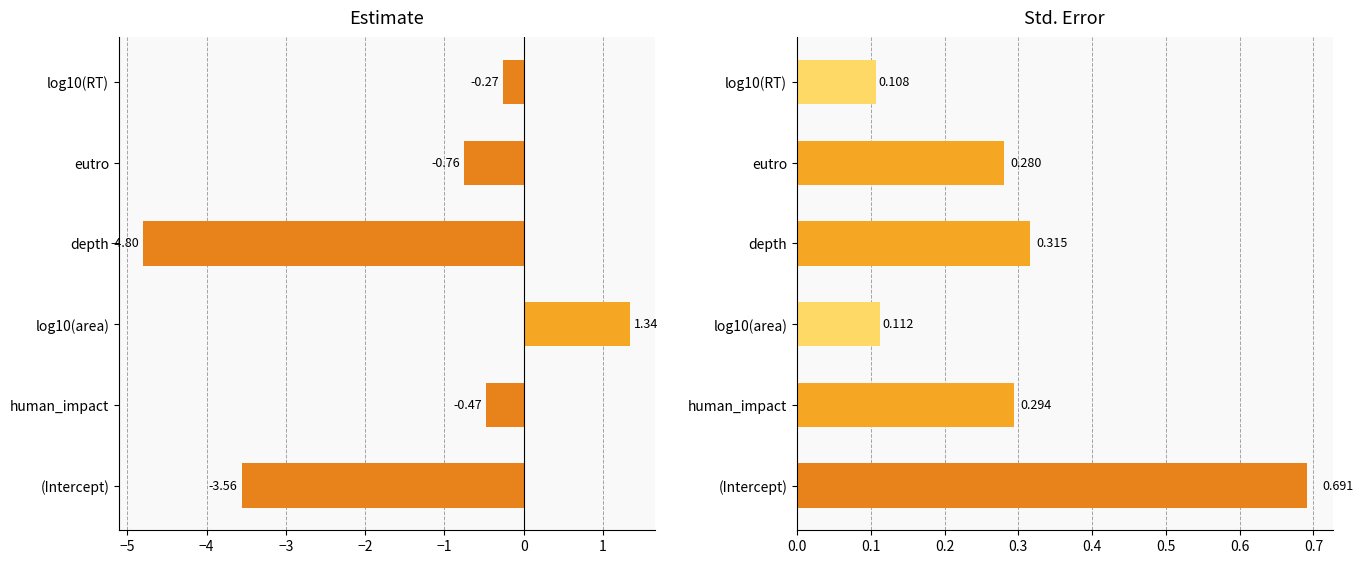

Rank the series by their maximum value, from highest to lowest.

estimate, std.error